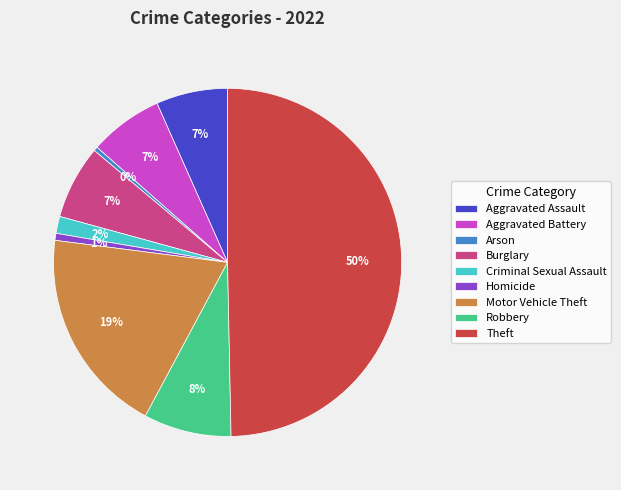

To the nearest percent, what portion does Criminal Sexual Assault represent?

2%